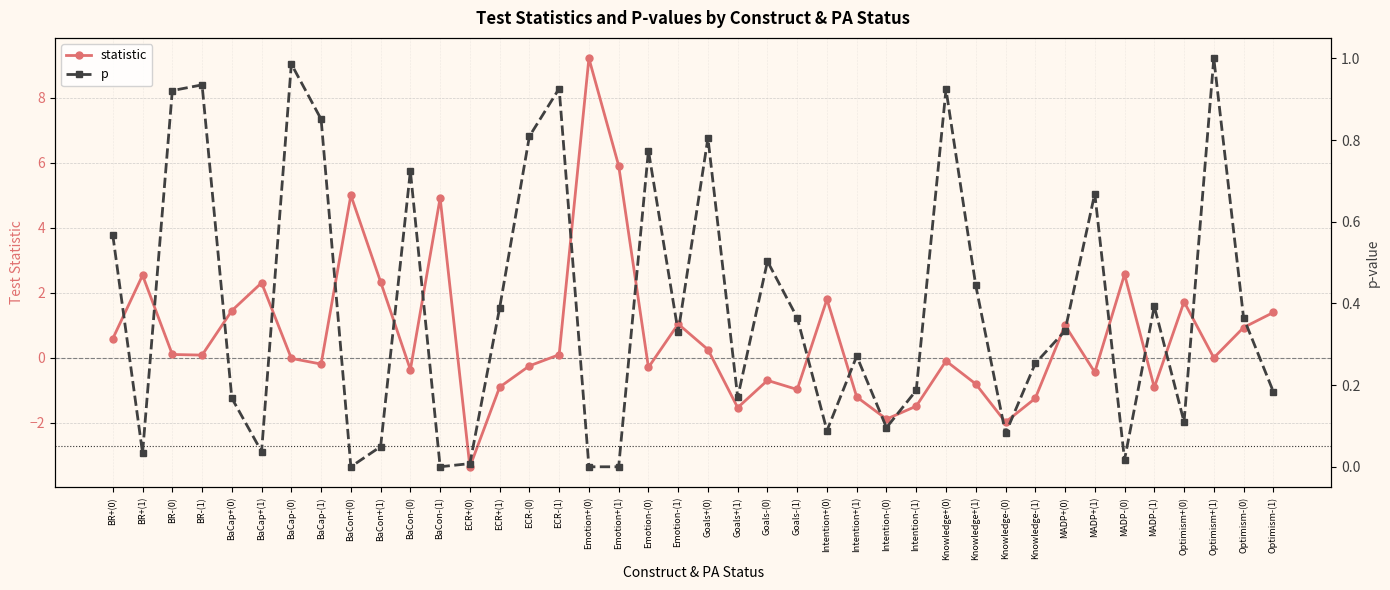

What is the greatest value displayed?

9.2